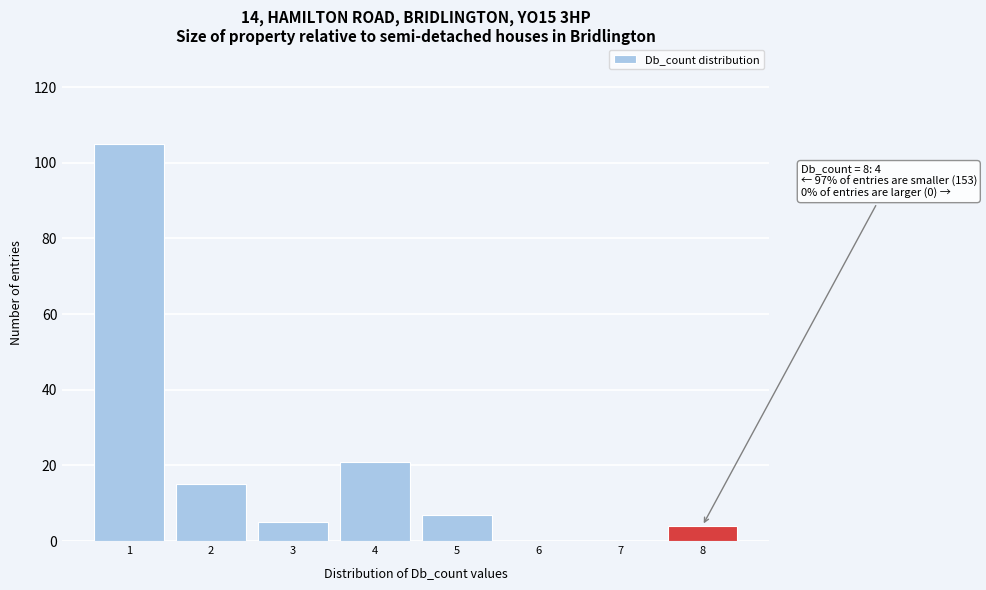

Over which range of the x-axis is the bar tallest?

0.5 to 1.5